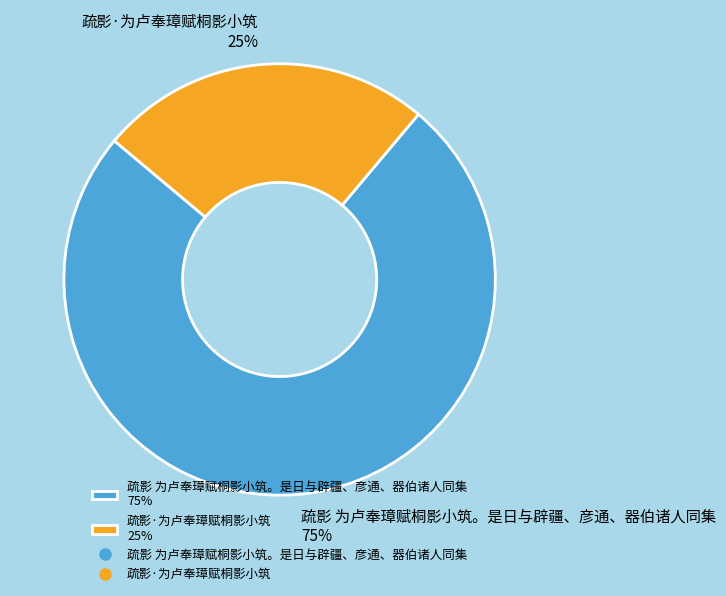

Is there any slice that represents more than half of the pie?

Yes